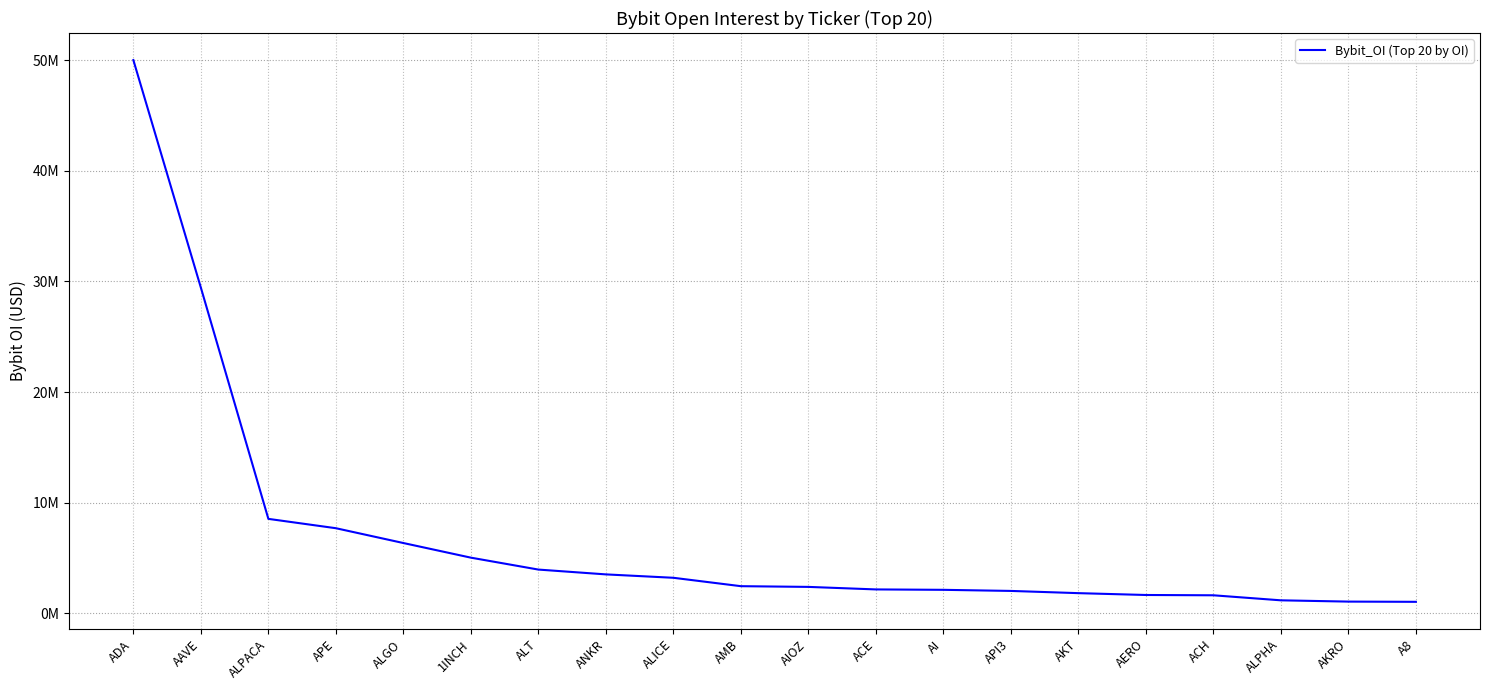

Reading right to left, transcribe all the data shown in this chart.

1038285	1058547	1174087	1628955	1656393	1822551	2023842	2123147	2159468	2387960	2453035	3211760	3518563	3954197	5031572	6353734	7693605	8537881	29441569	50012887